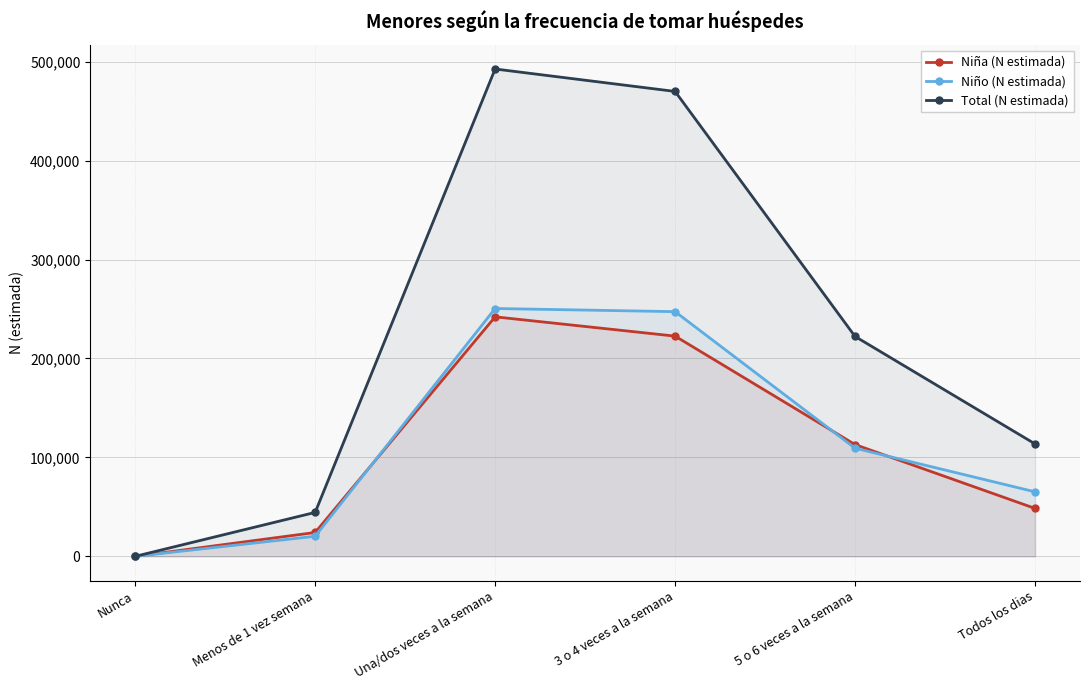

How many lines are shown in the chart?

3